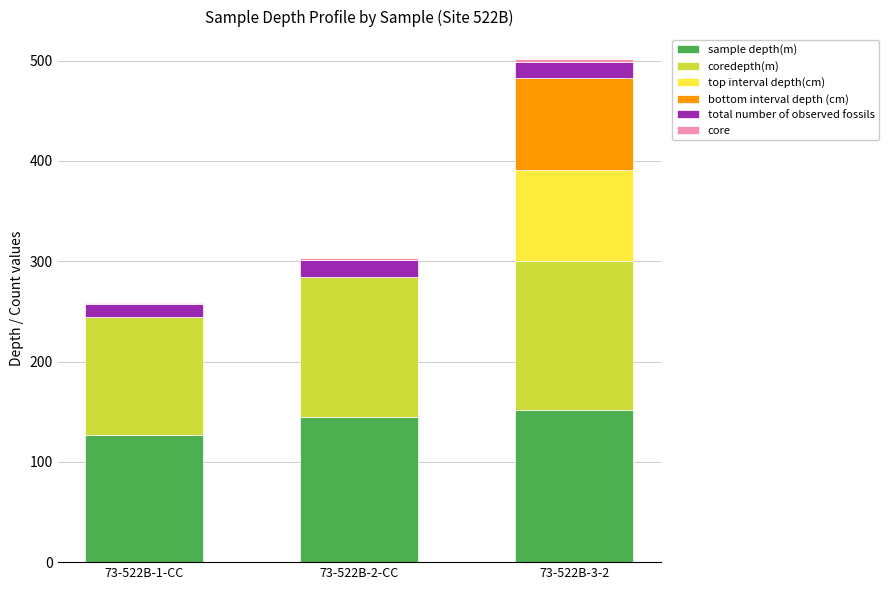

What is the maximum value for sample depth(m)?

151.3